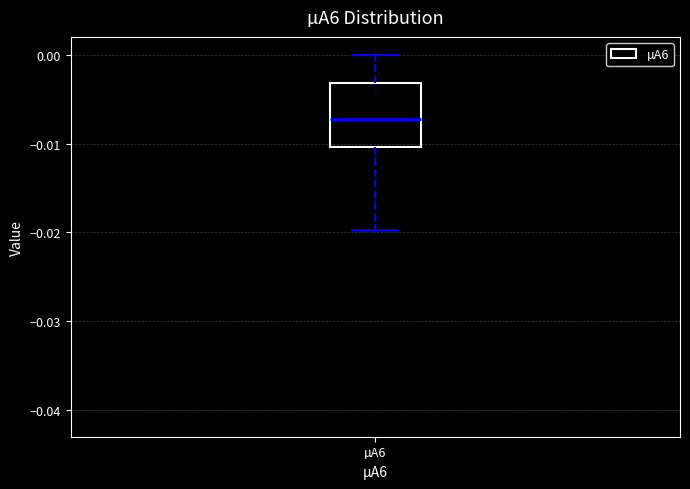

Where is the upper edge of the box for µA6 on the y-axis? The values are not printed on the chart, so give them approximately, as read against the axis.

-0.003